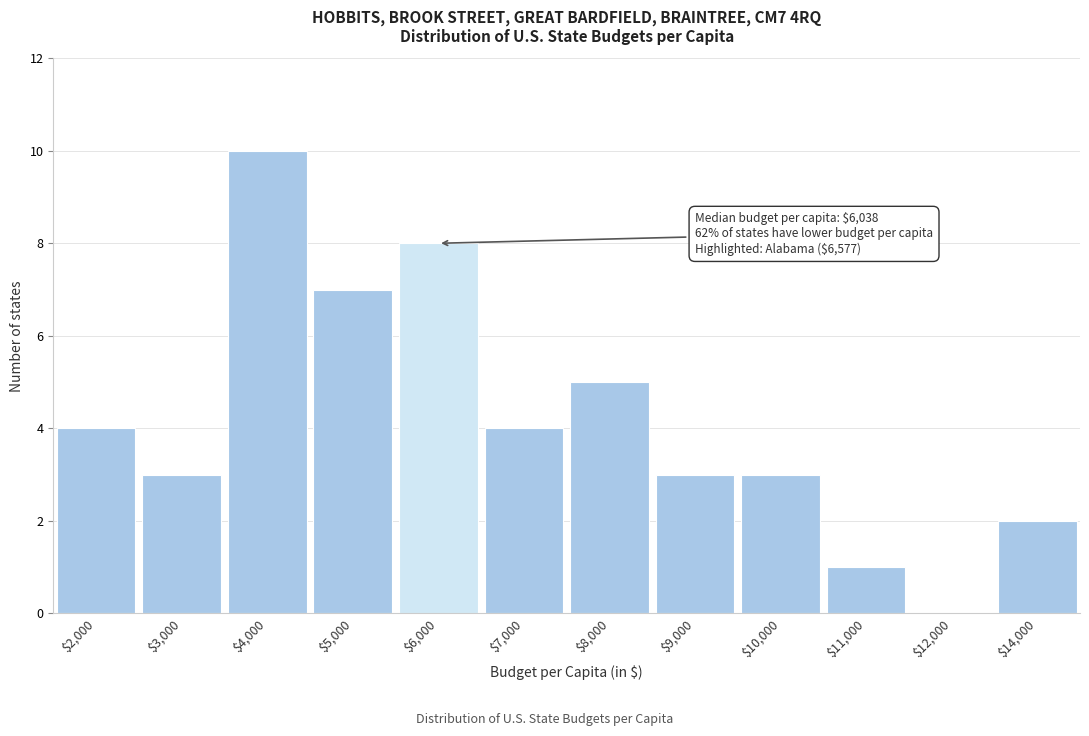

Which label corresponds to the largest value in the chart?

$4,000